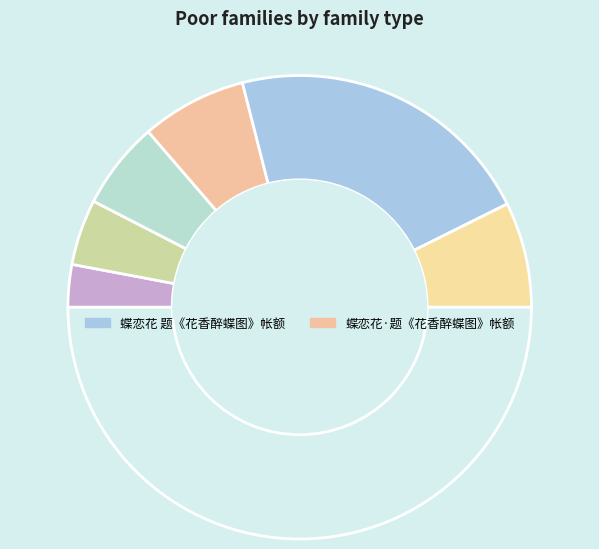

Rank the categories by value from highest to lowest.

蝶恋花 题《花香醉蝶图》帐额, 蝶恋花·题《花香醉蝶图》帐额, 浮生杂咏·水榭荷香醉白池, 芰荷香·醉凝眸, 元宵怀乡·难觅围香醉玉仙, 南山罗汉赞·香醉山中夏木阴